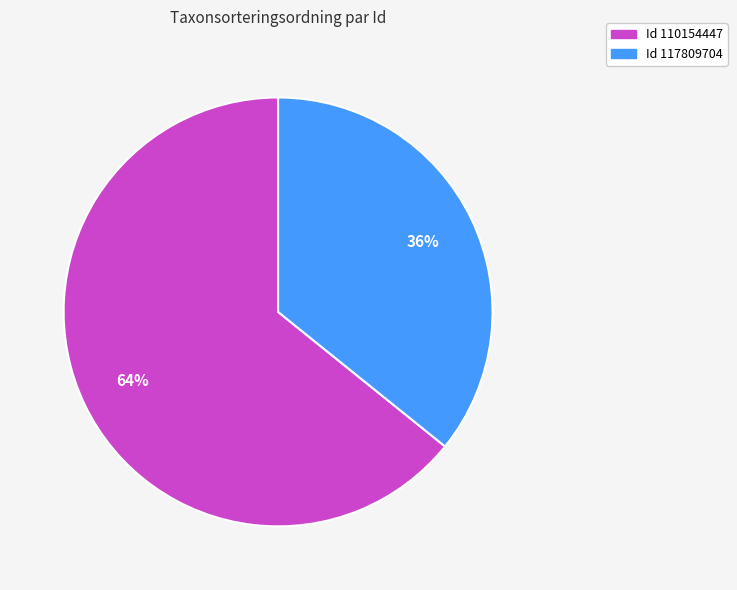

To the nearest percent, what is the difference between the largest and smallest slice percentages?

28%